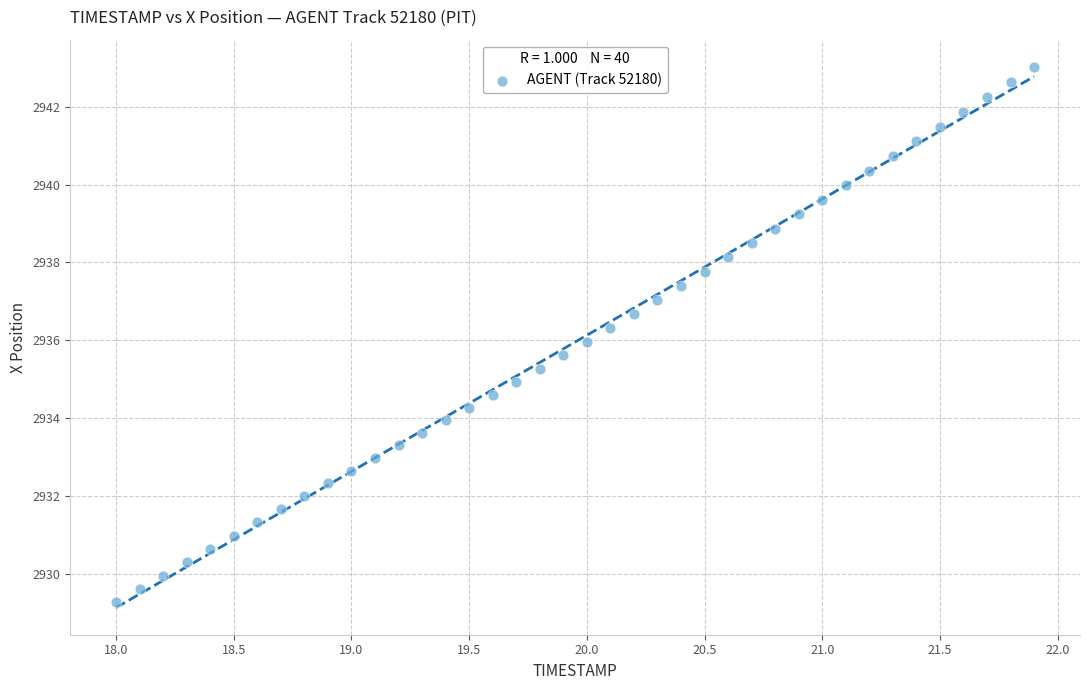

What is the range of X values (max minus min)?

3.9